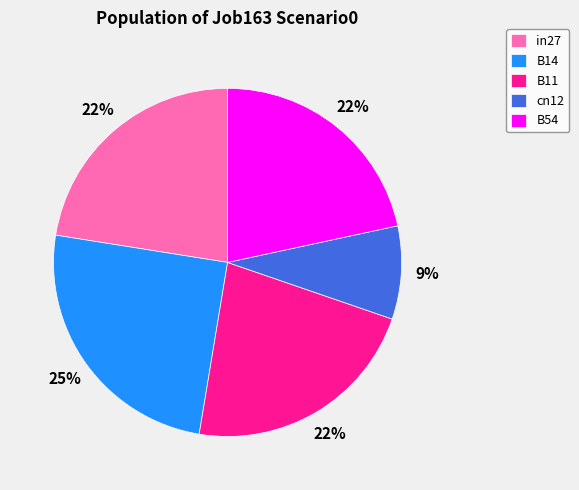

How many segments does this pie chart have?

5